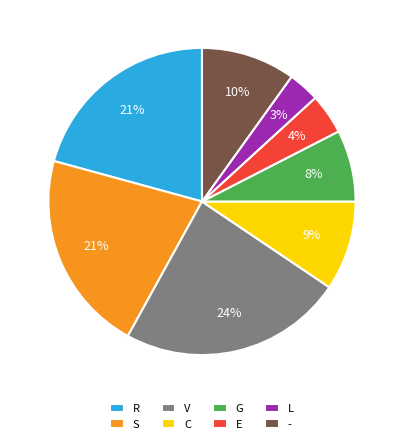

Which slice is the largest?

V